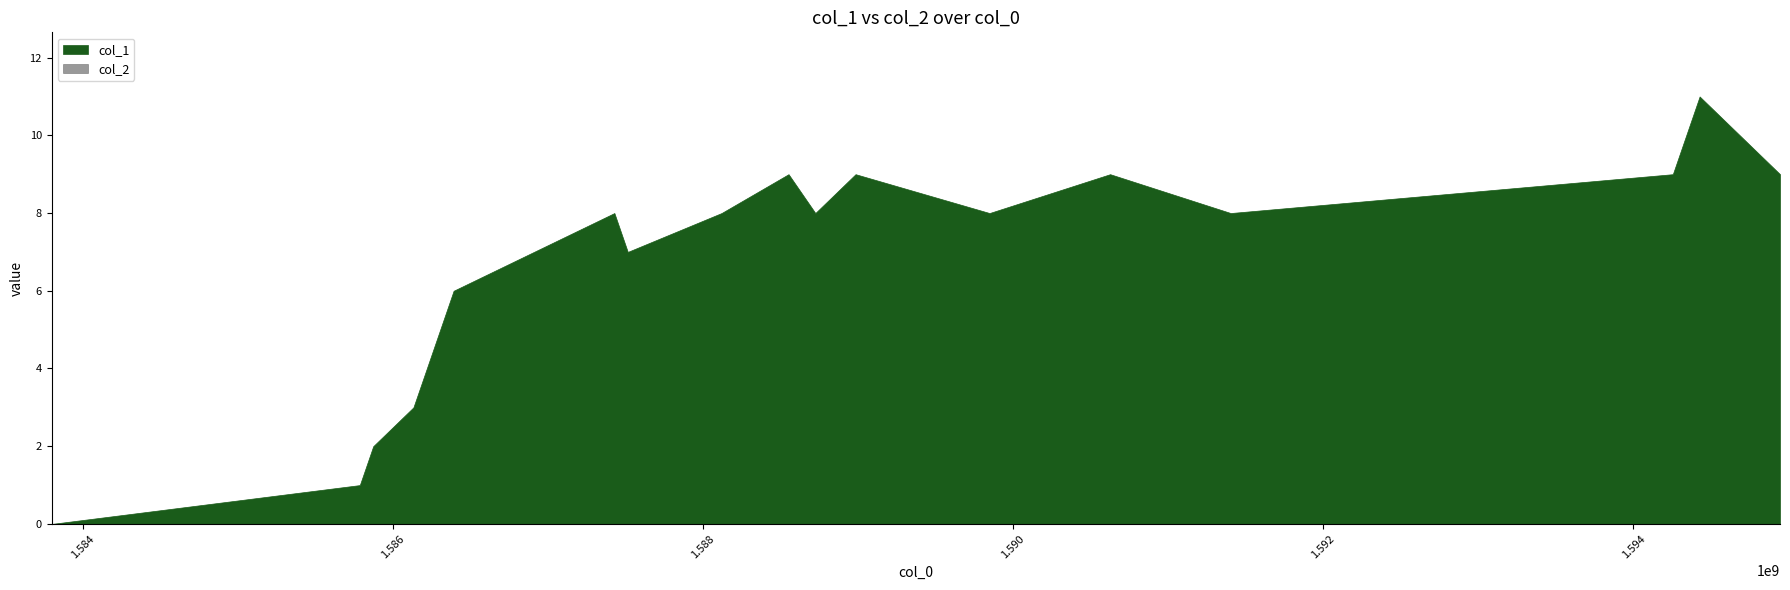

True or false: col_1 and col_2 intersect in this chart.

False